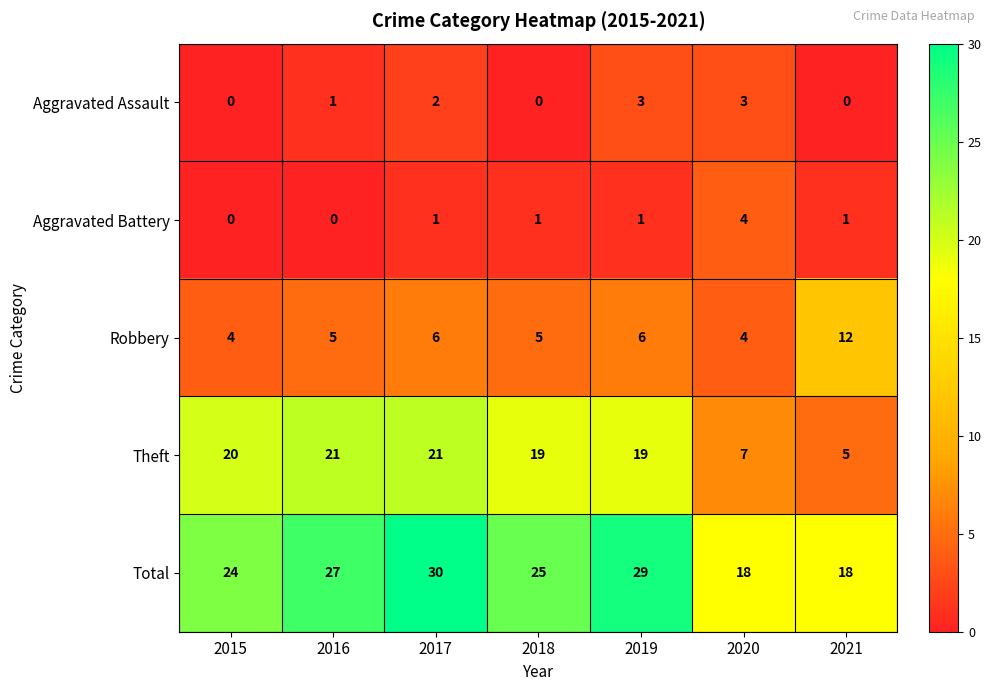

Which series has the largest range (max minus min)?

Theft